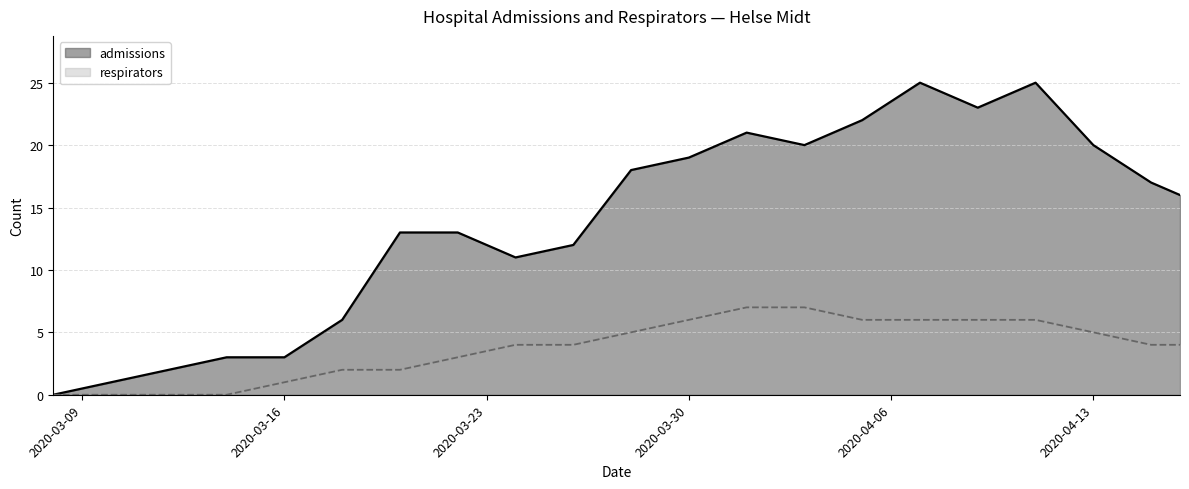

True or false: admissions has a value of 45 at 2020-04-07.

False